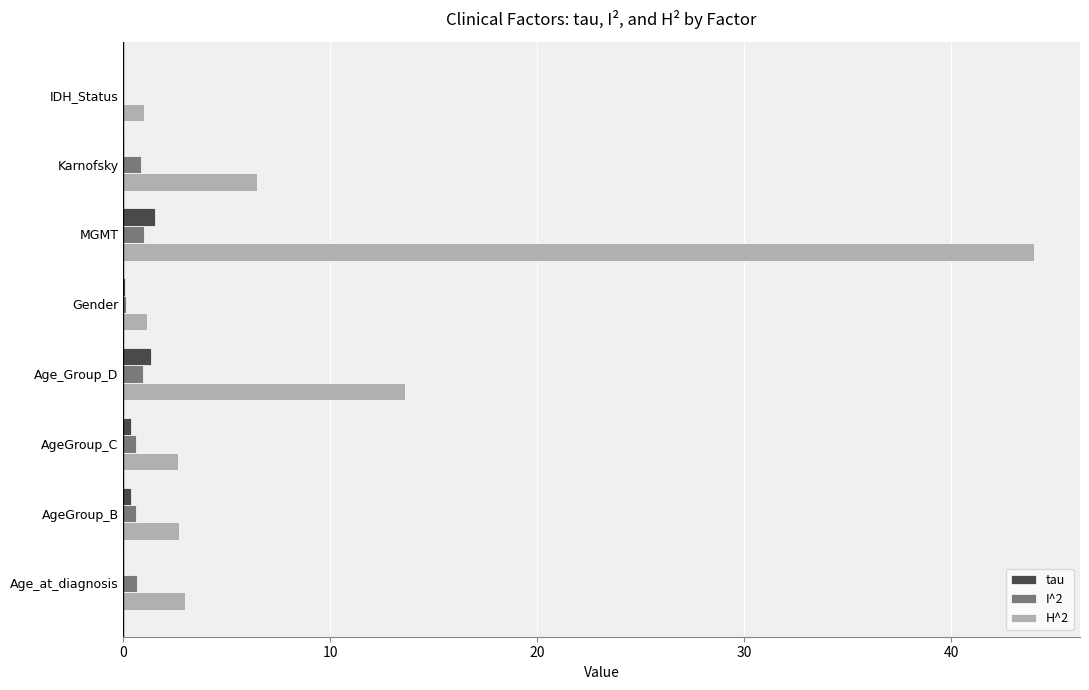

Which series has the largest total across all categories?

H^2